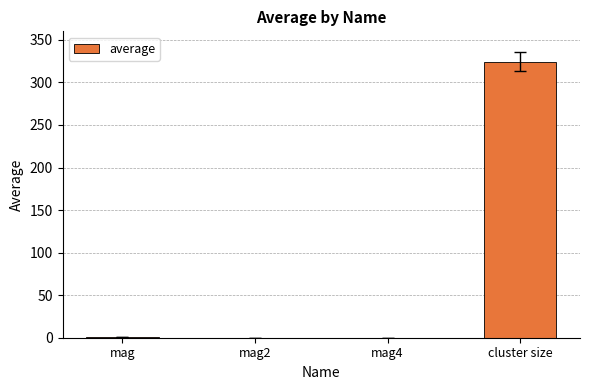

The chart shows a value of 519.3 at cluster size. True or false?

False